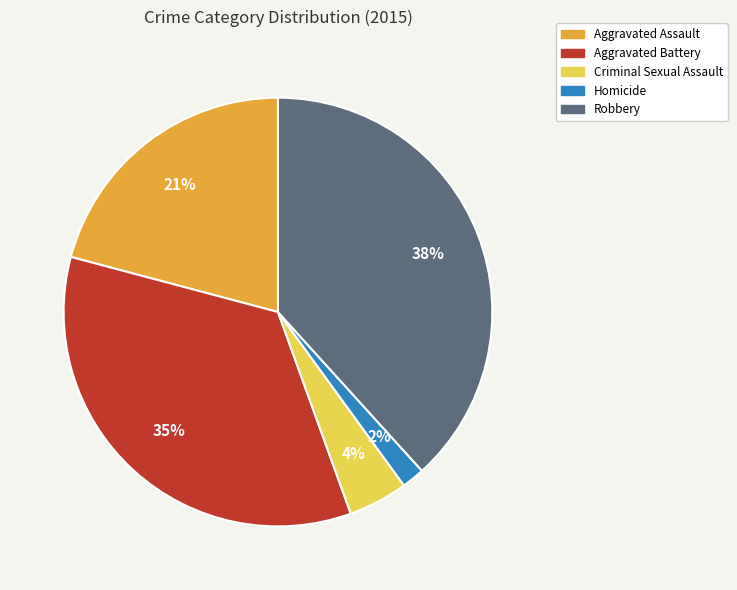

True or false: Aggravated Assault accounts for 21% of the total.

True